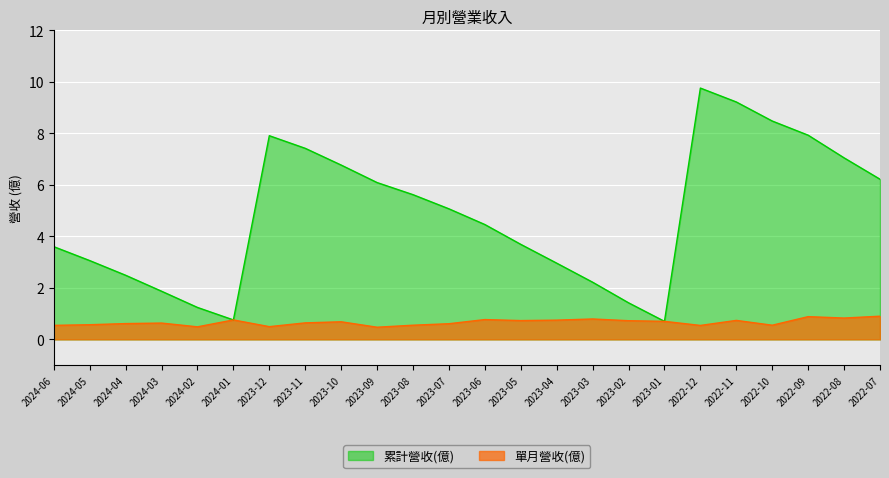

Which series has the widest spread of values?

累計營收(億)